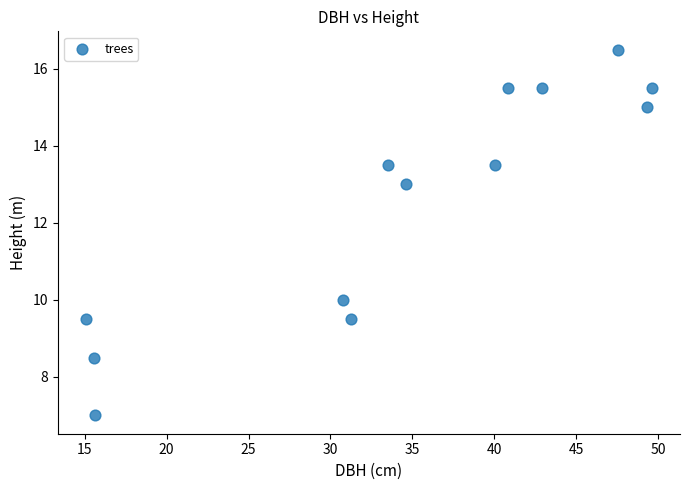

What Y value in the scatter plot is closest to 11?

10.0